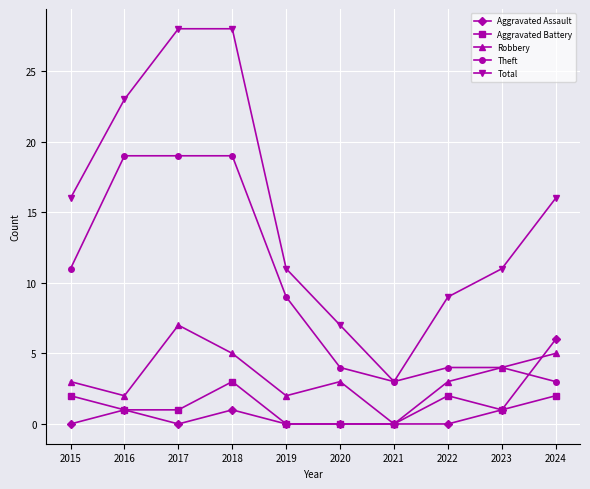

What is the maximum value for Total?

28